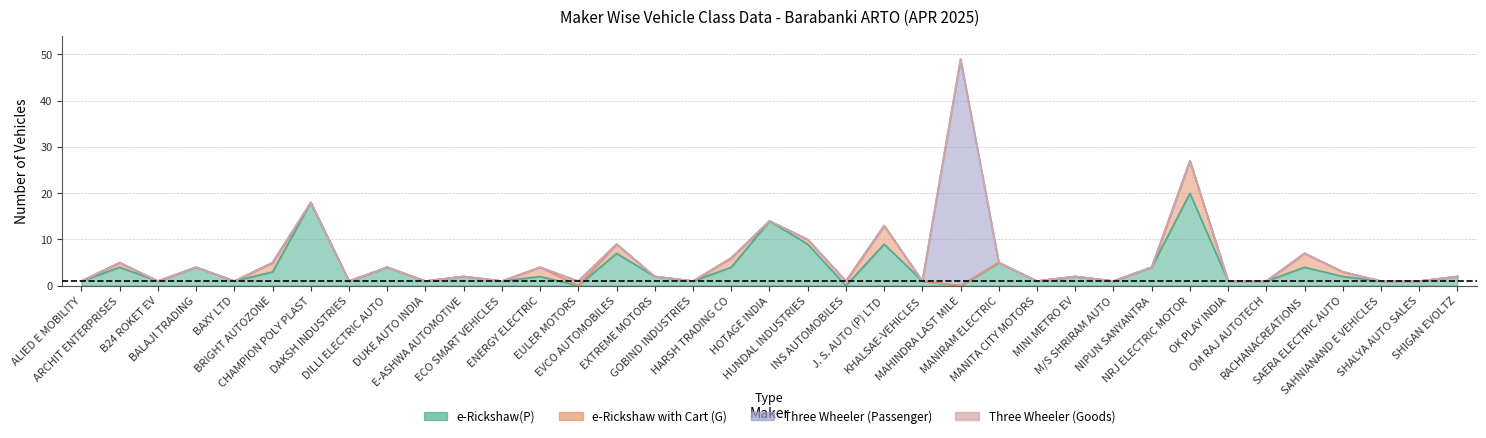

Between DAKSH INDUSTRIES and MANIRAM ELECTRIC, which series saw the biggest shift?

e-Rickshaw(P)